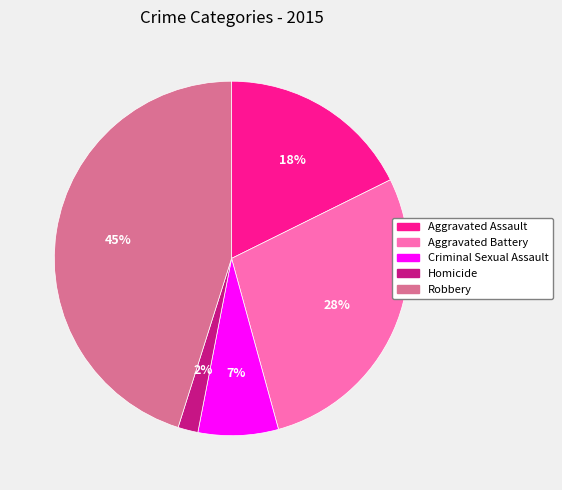

Is there any slice that represents more than half of the pie?

No